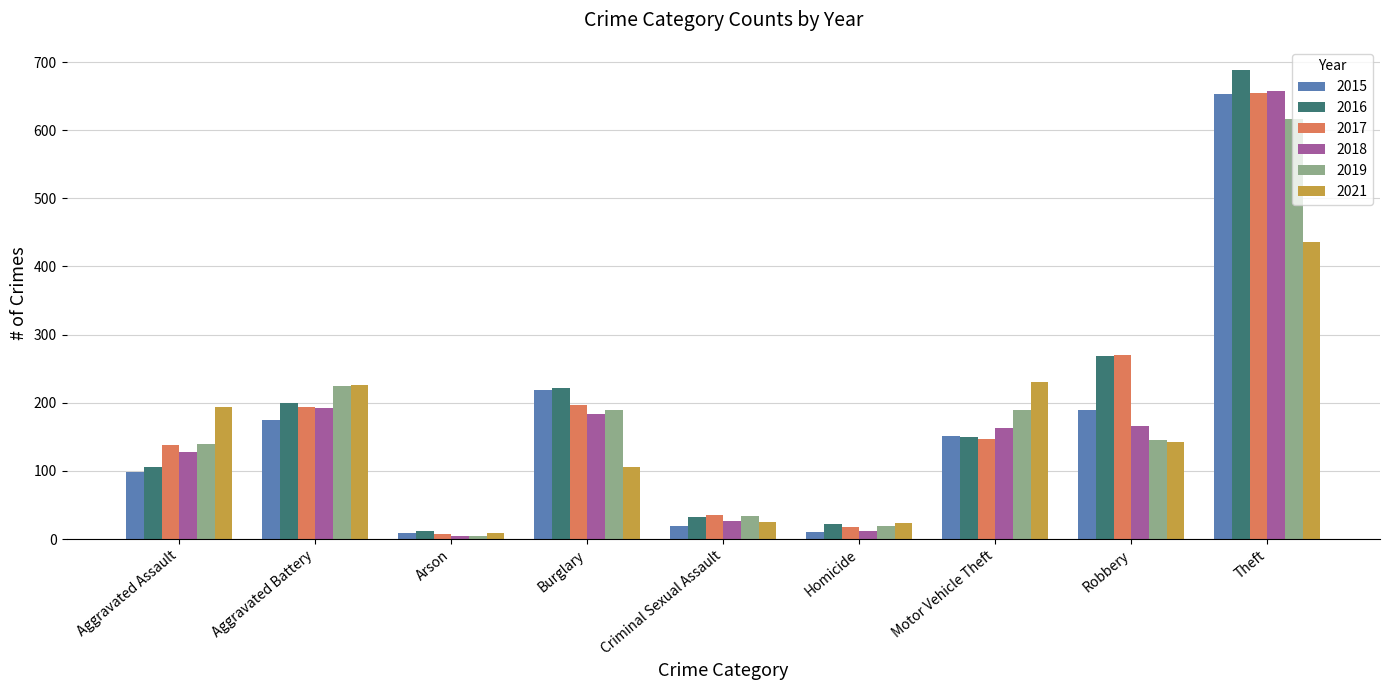

What value does the 2021 series have at Motor Vehicle Theft, to the nearest 10?

230